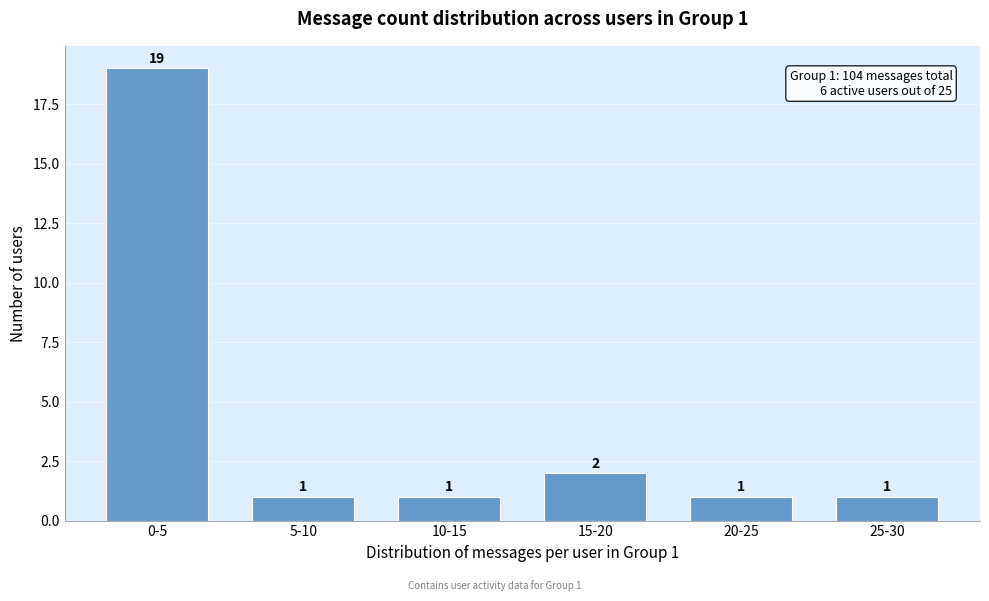

Reading left to right, transcribe all the data shown in this chart.

0-5=19	5-10=1	10-15=1	15-20=2	20-25=1	25-30=1